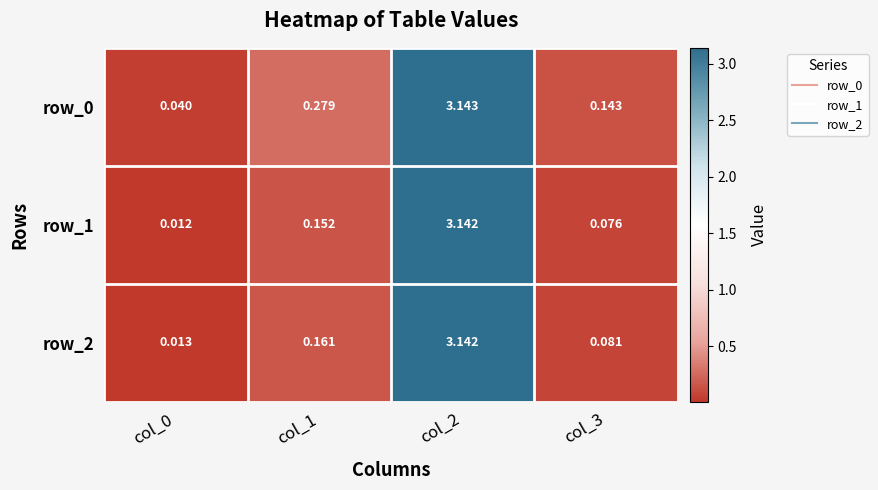

Is the value of row_1 at col_3 greater than the value of row_0 at col_2?

No